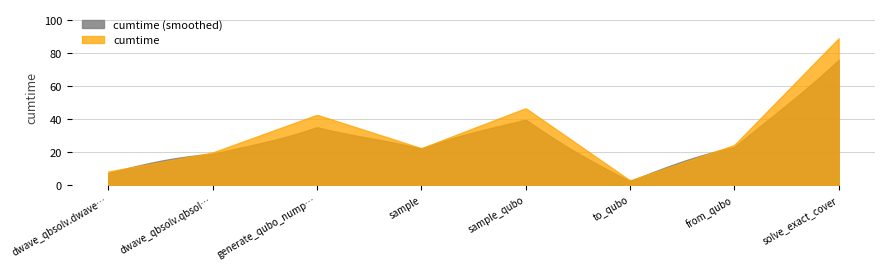

Approximately how many times larger is the value at dwave_qbsolv.dwavesearch compared to generate_qubo_numpy_multi_processing?

0.2